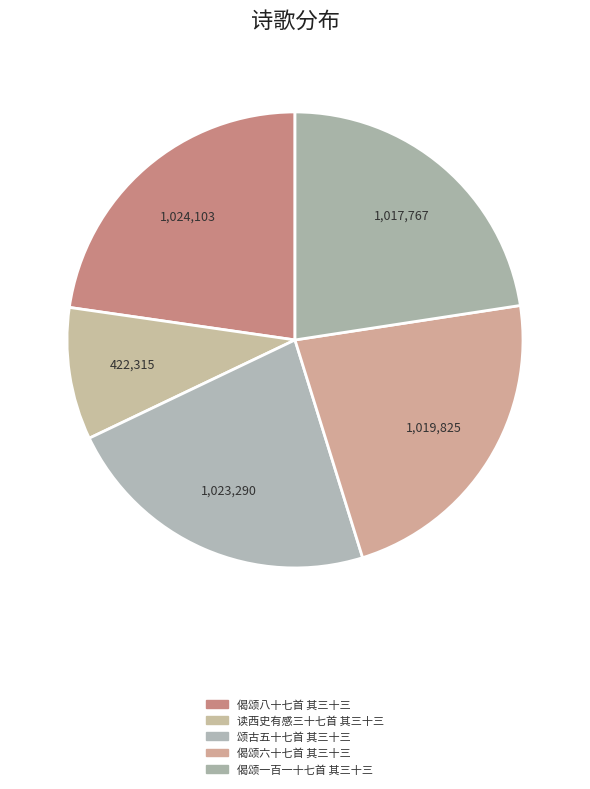

Does any single category account for the majority?

No